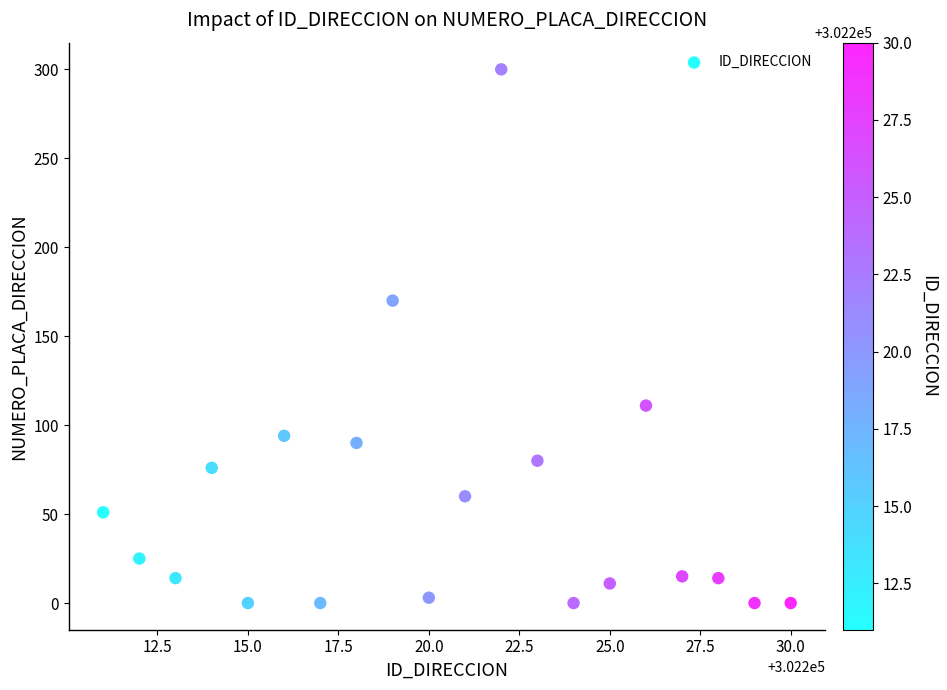

What Y value in the scatter plot is closest to 150?

170